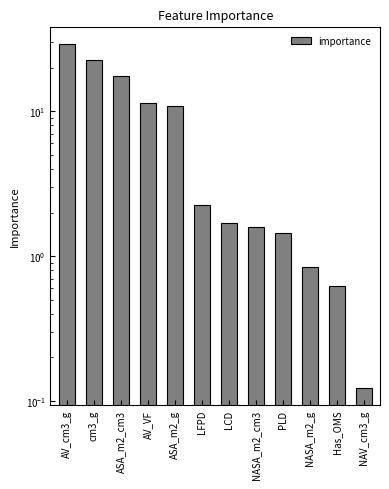

What is the difference between the values at LFPD and AV_cm3_g?

26.7